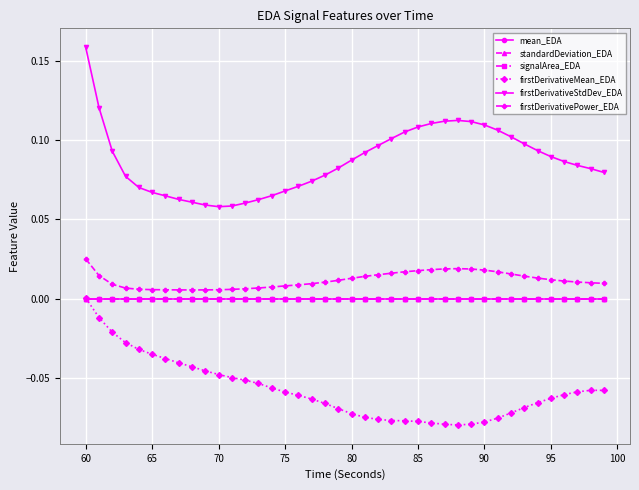

List the series in order of their peak value, lowest first.

standardDeviation_EDA, mean_EDA, signalArea_EDA, firstDerivativeMean_EDA, firstDerivativePower_EDA, firstDerivativeStdDev_EDA